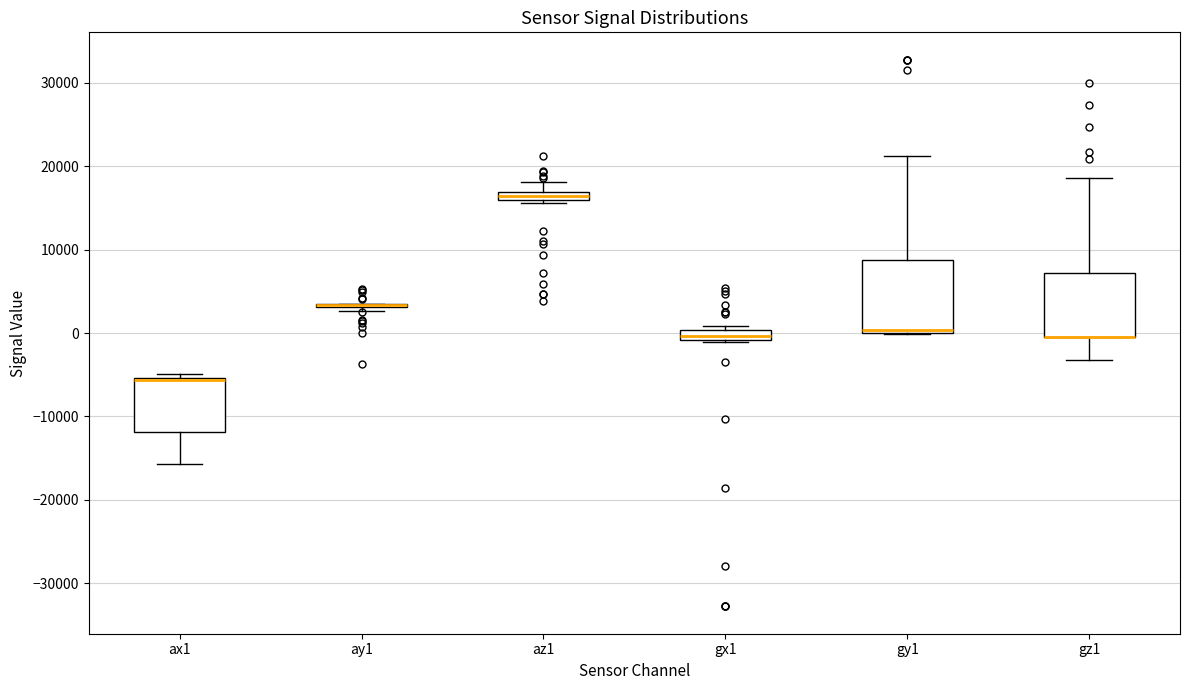

Where does the upper whisker of the box for gy1 end on the y-axis? The values are not printed on the chart, so give them approximately, as read against the axis.

21000